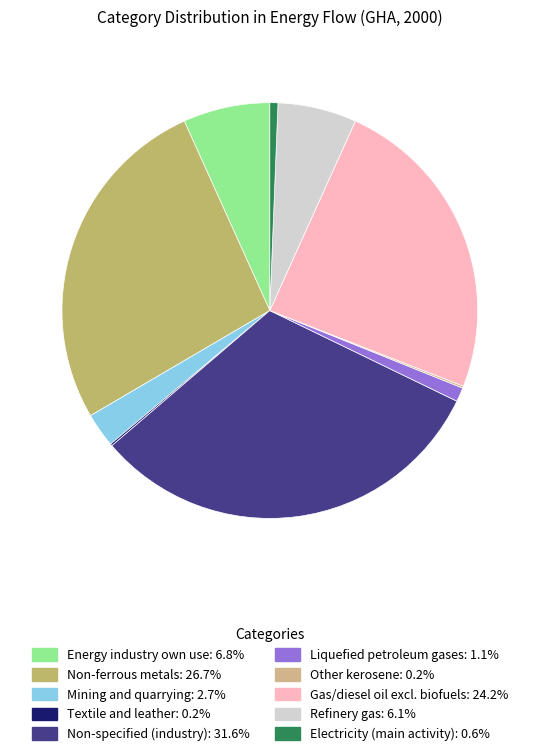

Between Gas/diesel oil excl. biofuels and Electricity (main activity), which is larger?

Gas/diesel oil excl. biofuels